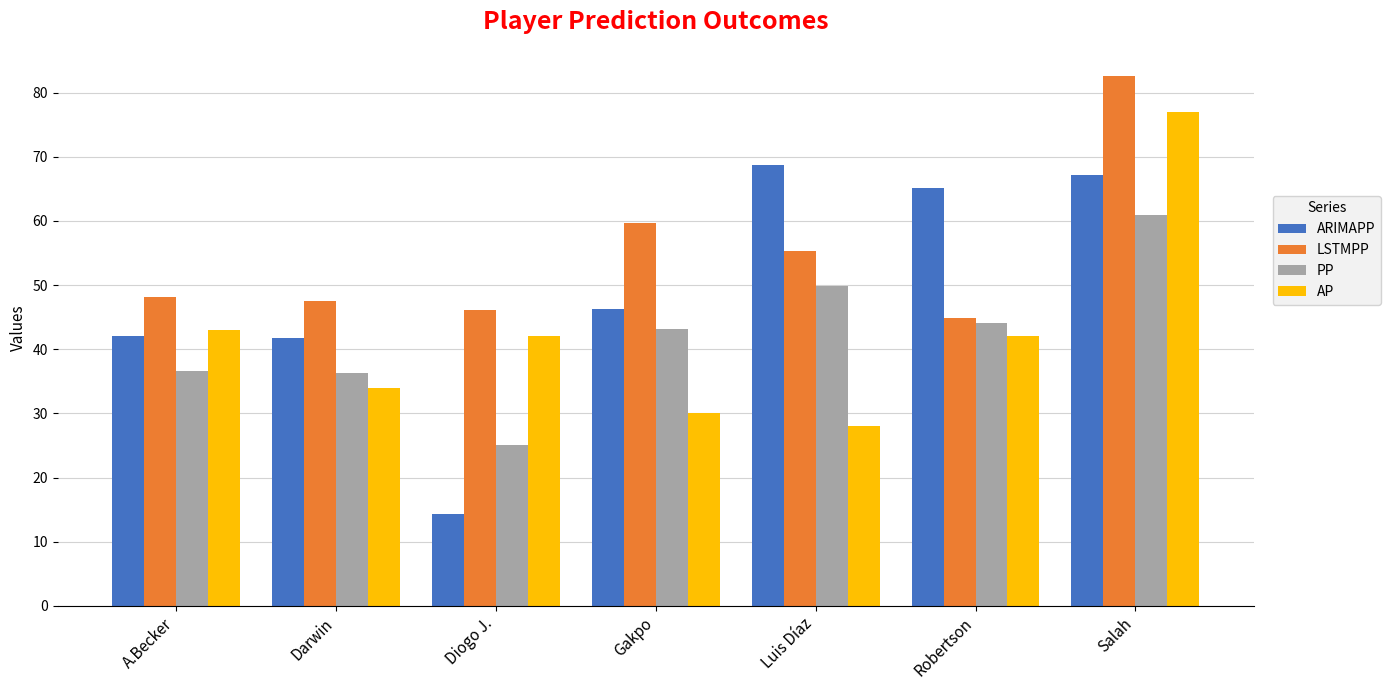

Rank the series at Diogo J. from highest to lowest value.

LSTMPP, AP, PP, ARIMAPP